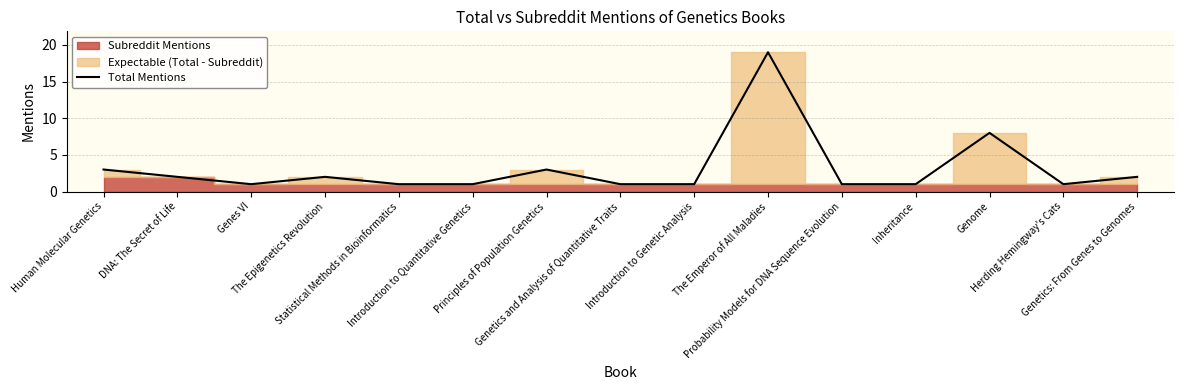

What is the change in value from DNA: The Secret of Life to Introduction to Genetic Analysis?

-1